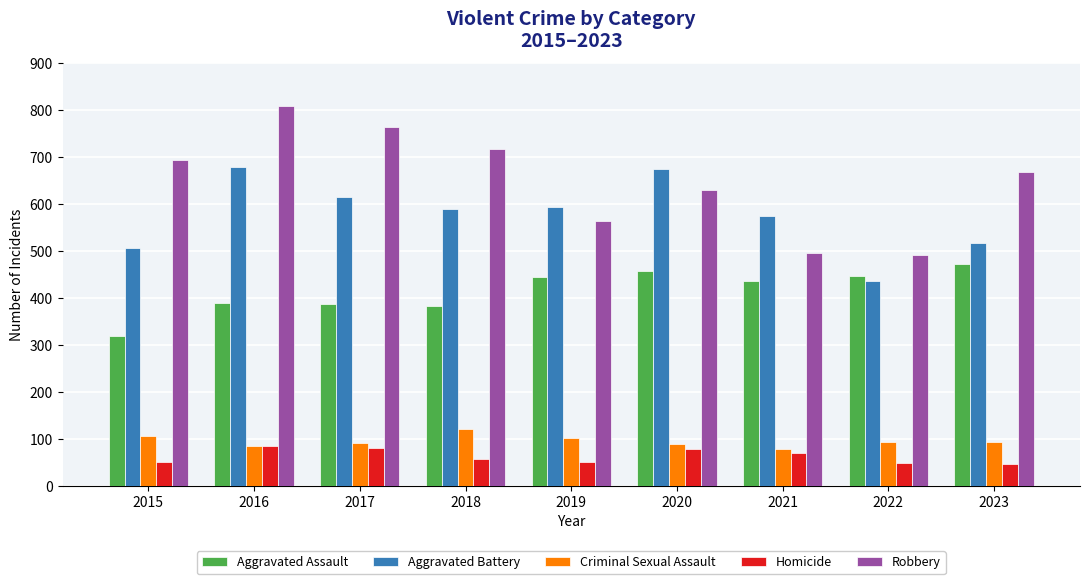

Rank the series by their maximum value, from lowest to highest.

Homicide, Criminal Sexual Assault, Aggravated Assault, Aggravated Battery, Robbery